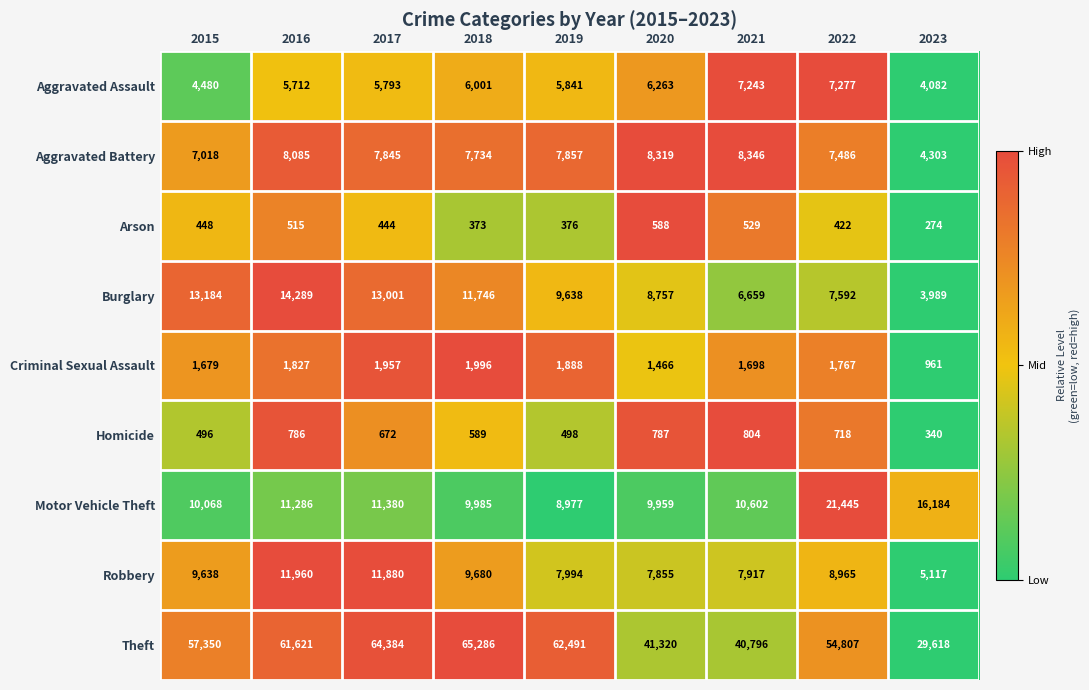

Which label corresponds to the largest value in the chart?

2018